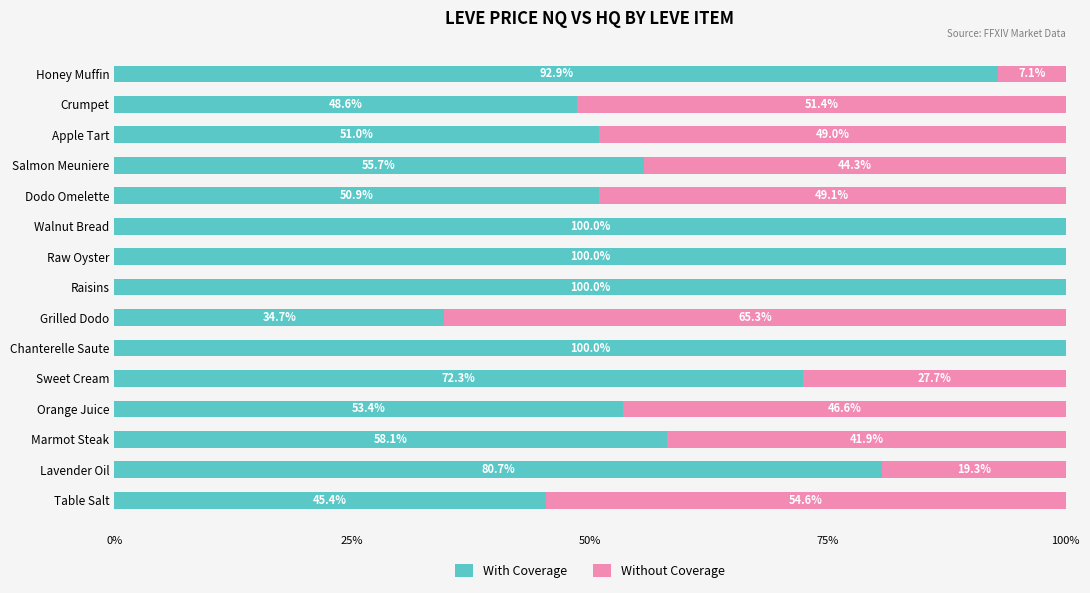

What is the sum of all With Coverage values?

1043.7